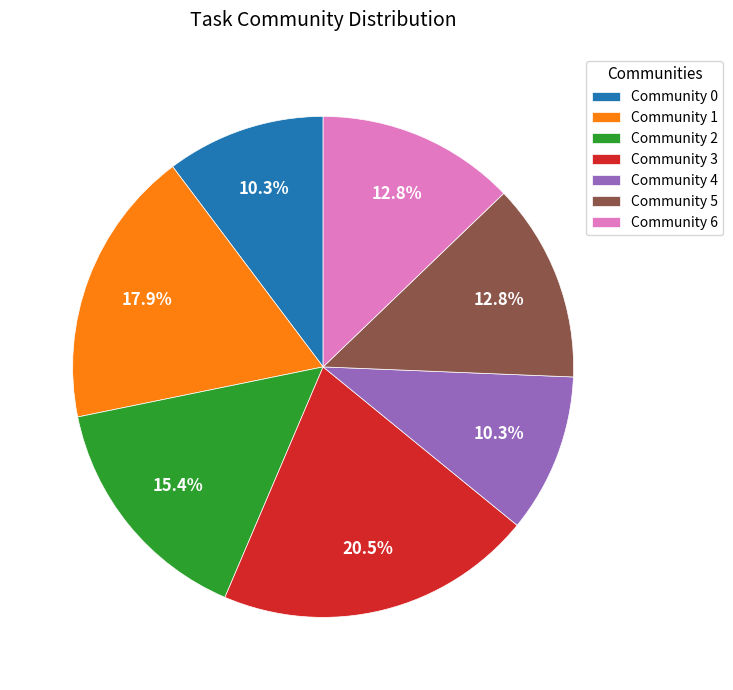

What percentage is the Community 2 slice, to the nearest percent?

15%